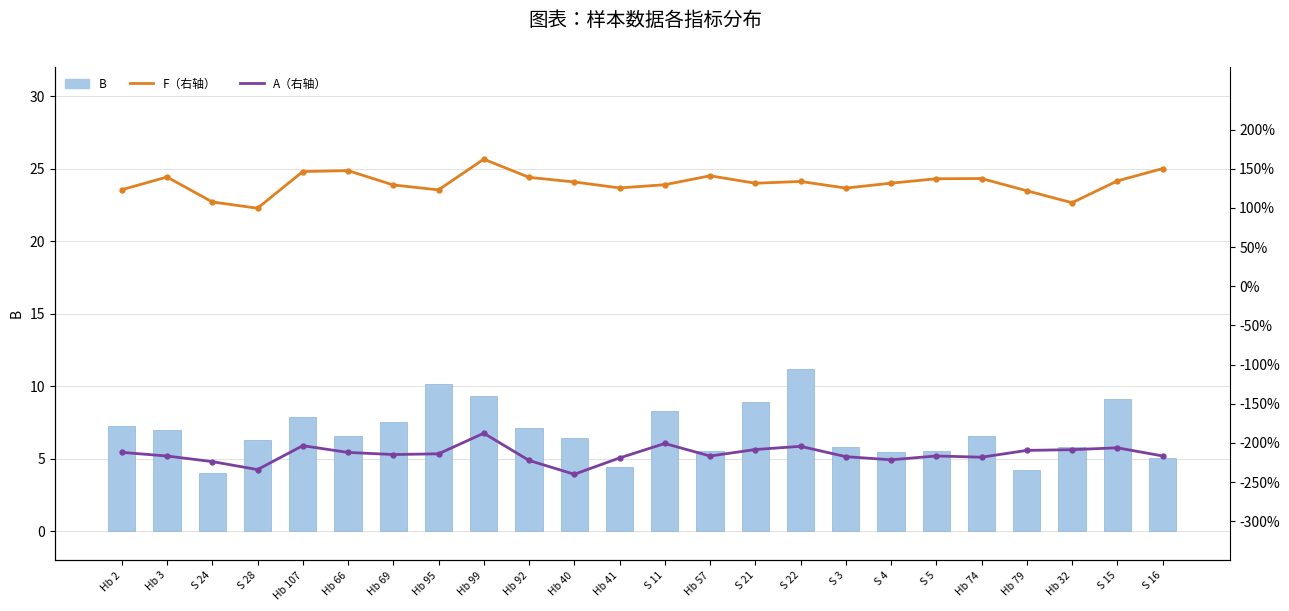

What is the difference between the second highest and minimum values in the A series?

3.9